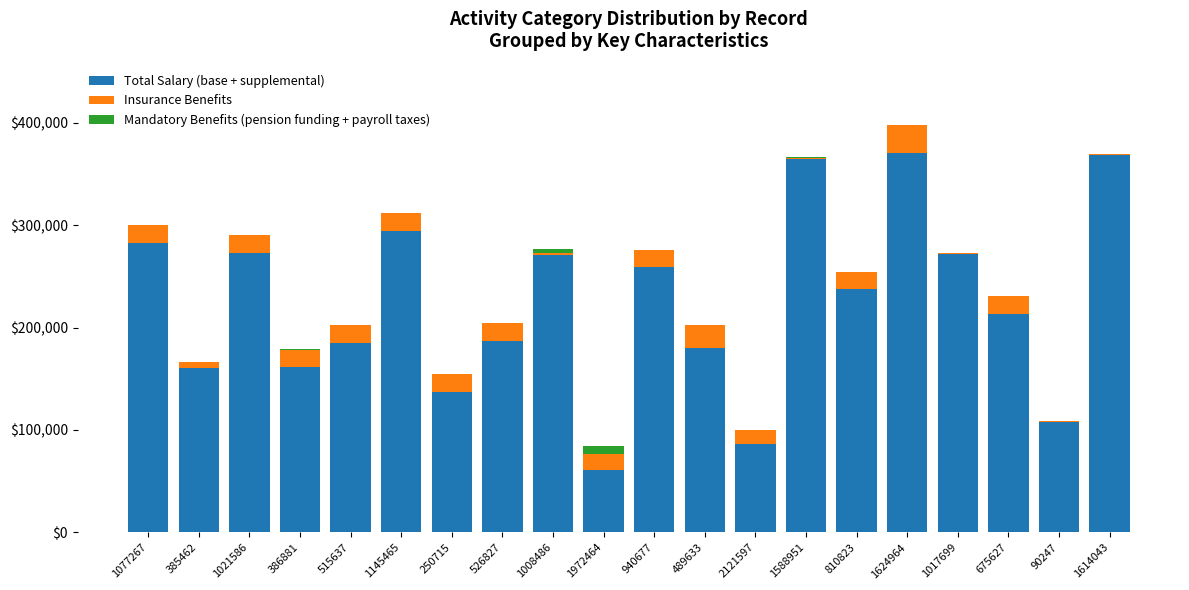

True or false: Total Salary (base + supplemental) has a value of 175621 at 1021586.

False